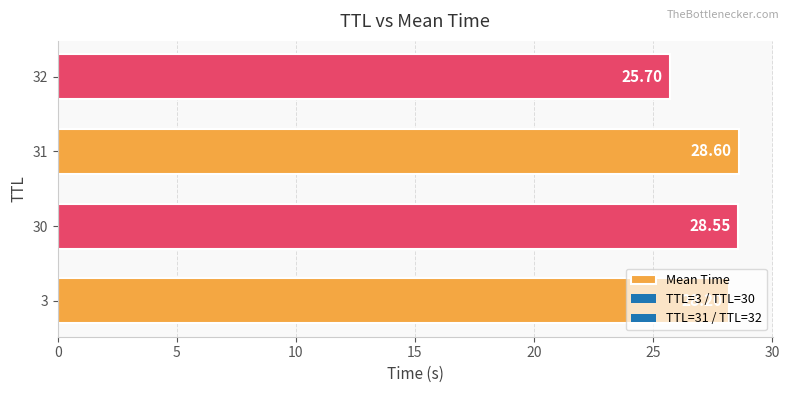

What is the average value?

27.8